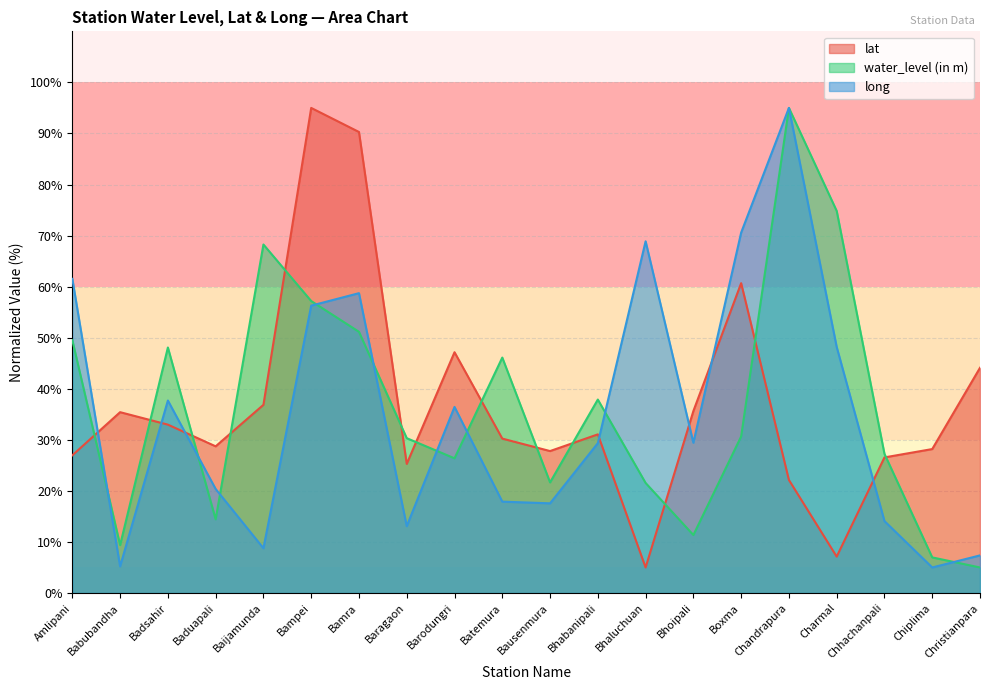

Where is long nearest to the value 50?

Charmal